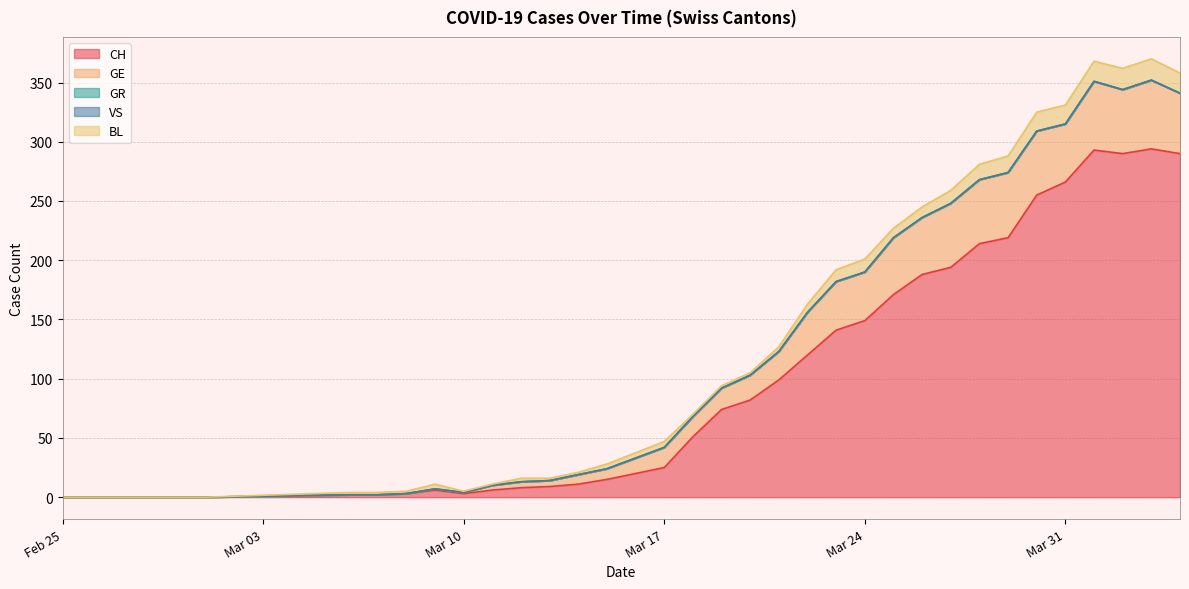

Does the chart display data point markers on the line(s)?

No